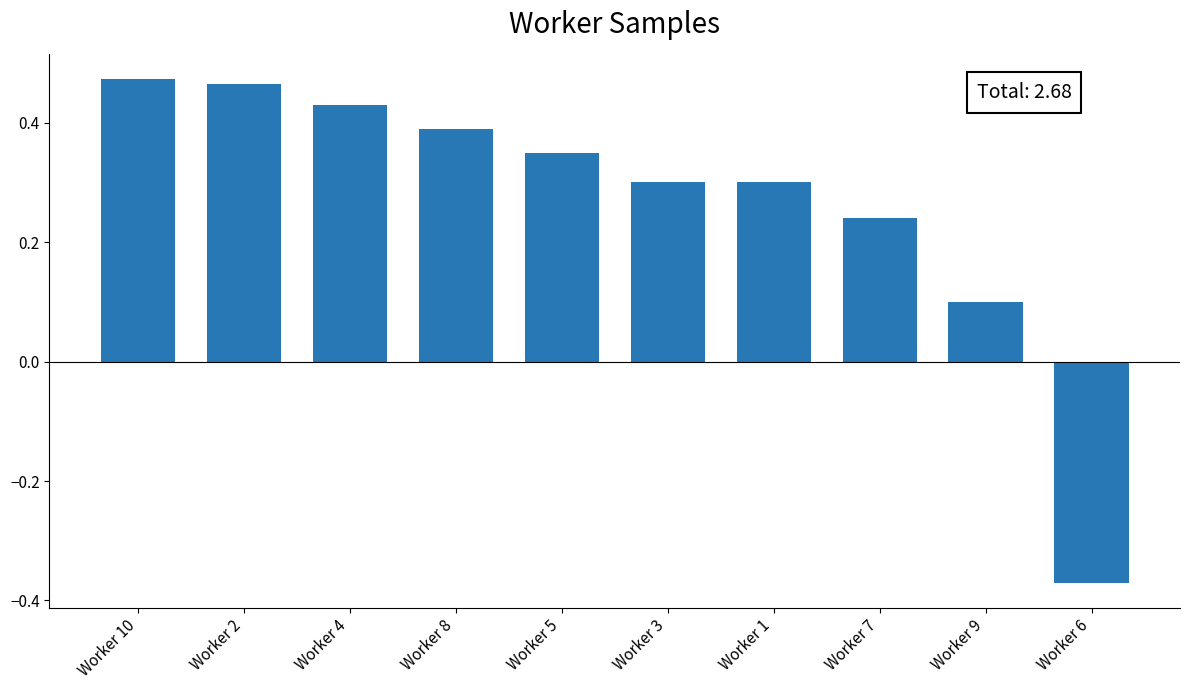

How many values are below zero?

1